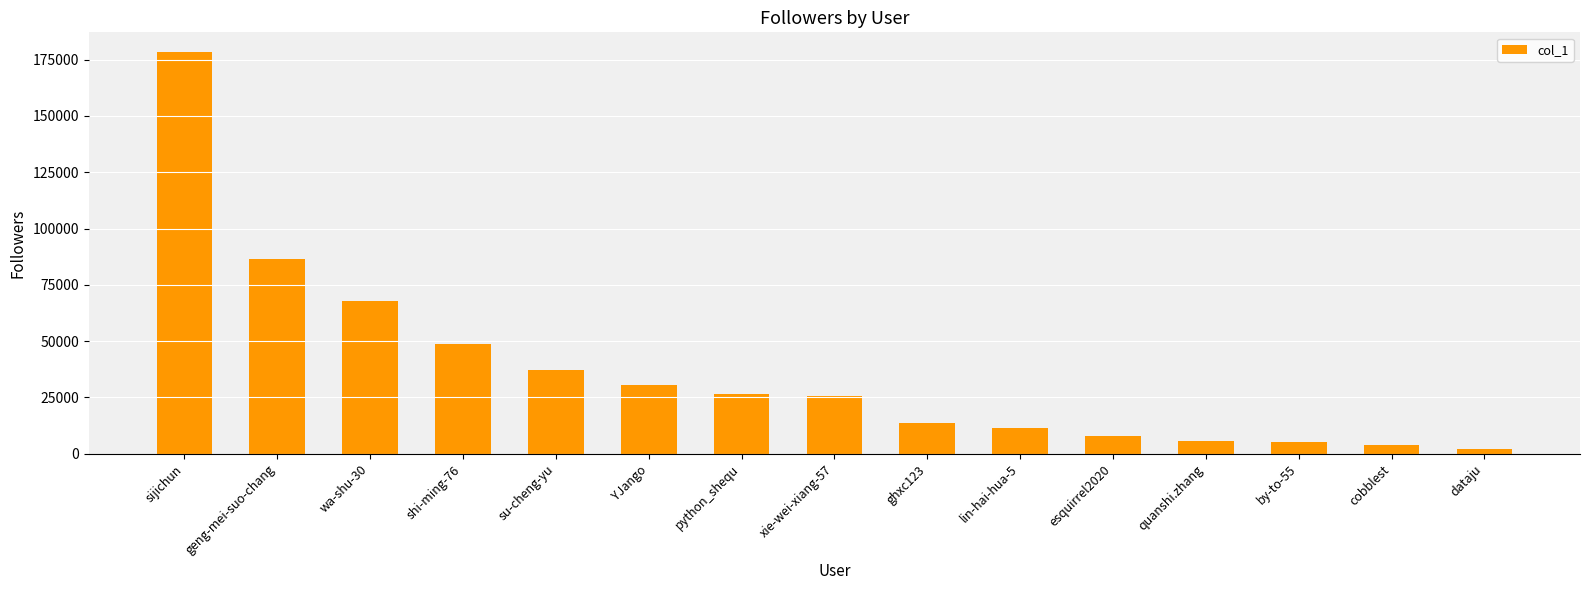

Is it true that the value at quanshi.zhang is 5691?

True